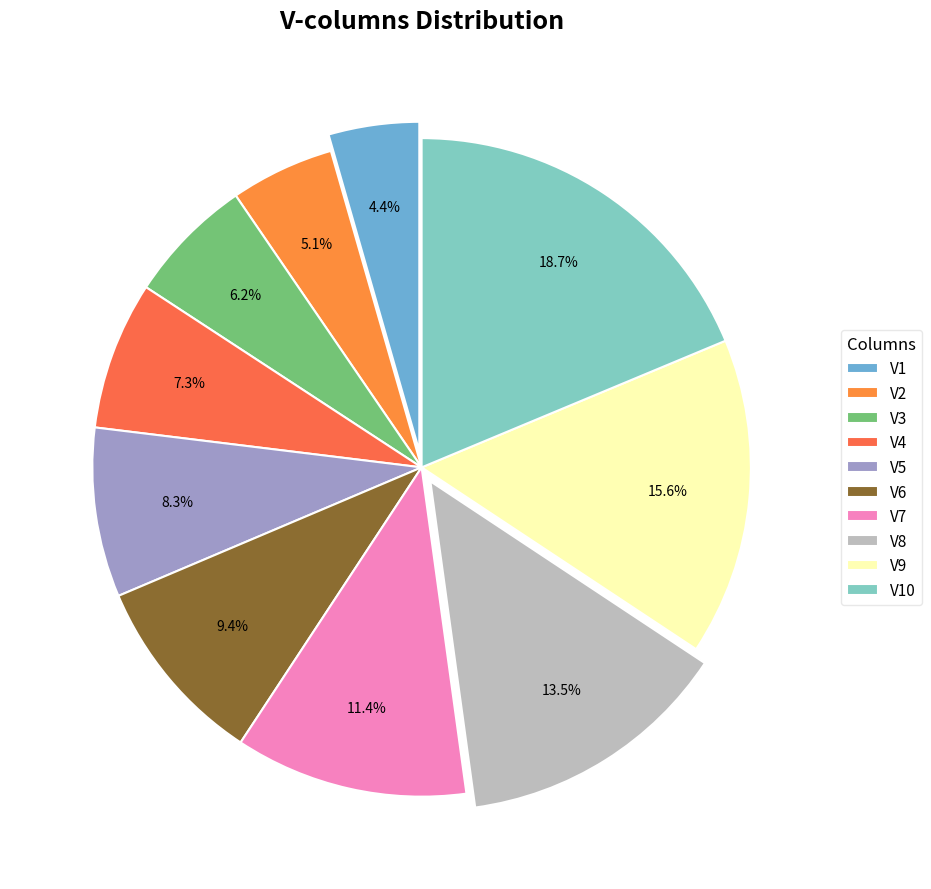

How many slices are in this pie chart?

10